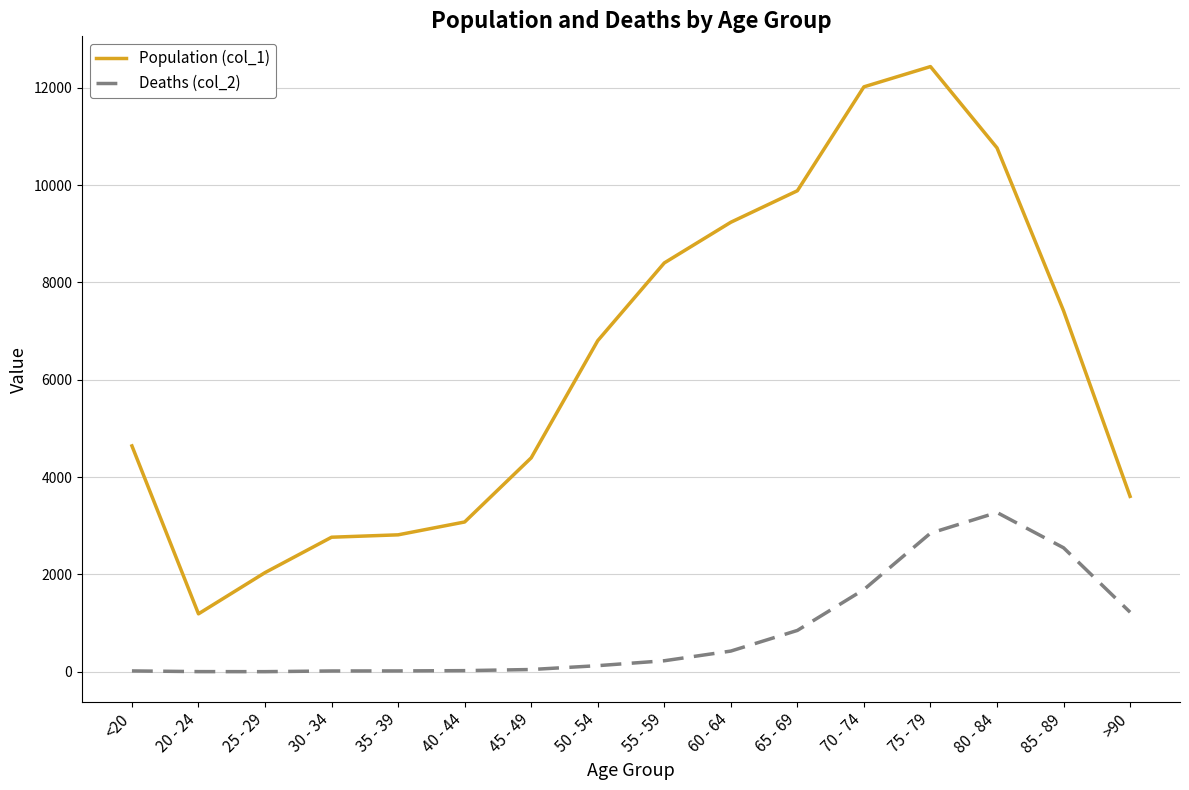

At which category does Population (col_1) reach its first local valley?

20 - 24